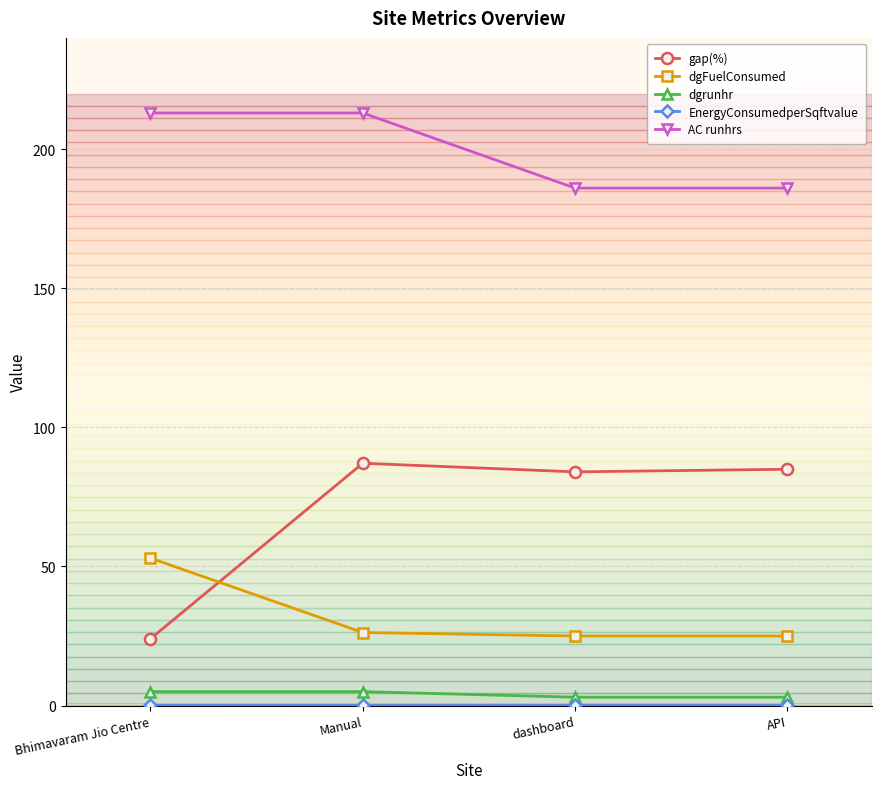

True or false: dgFuelConsumed has more than 1 points higher than both neighbors.

False